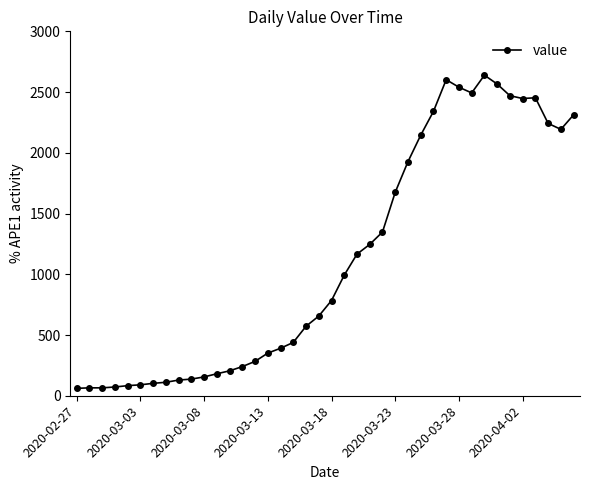

What is the minimum value shown in the chart?

61